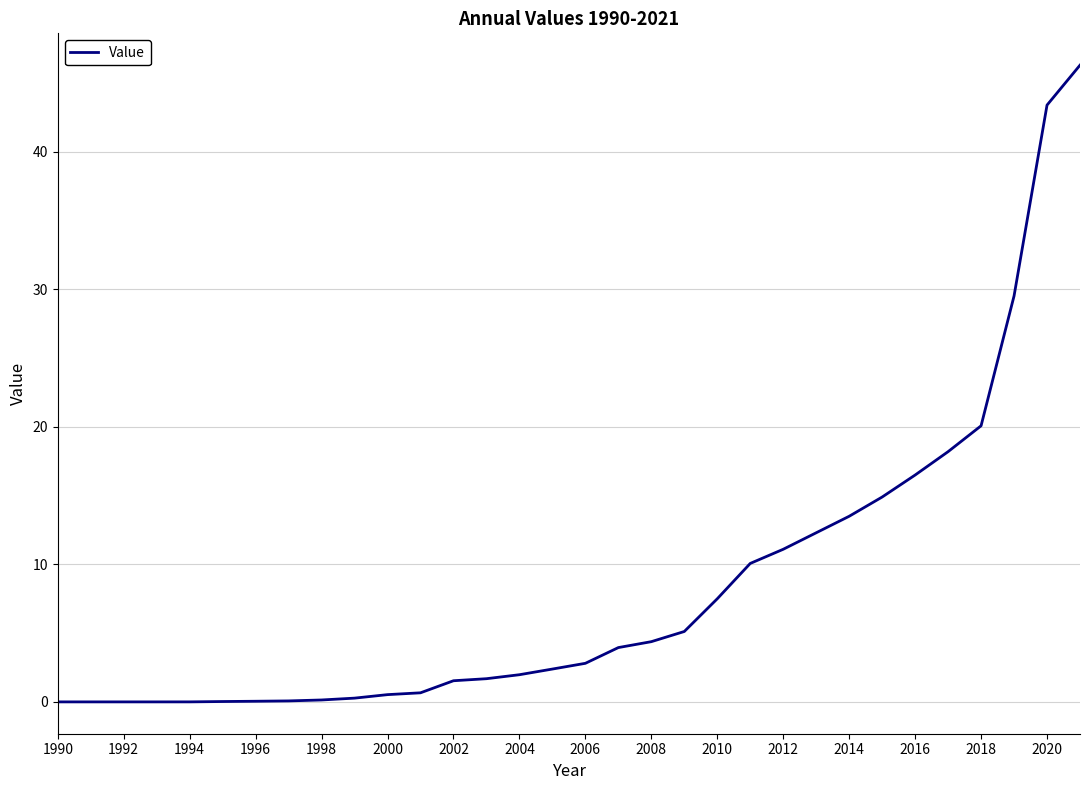

What is the difference between the second highest and minimum values?

43.4